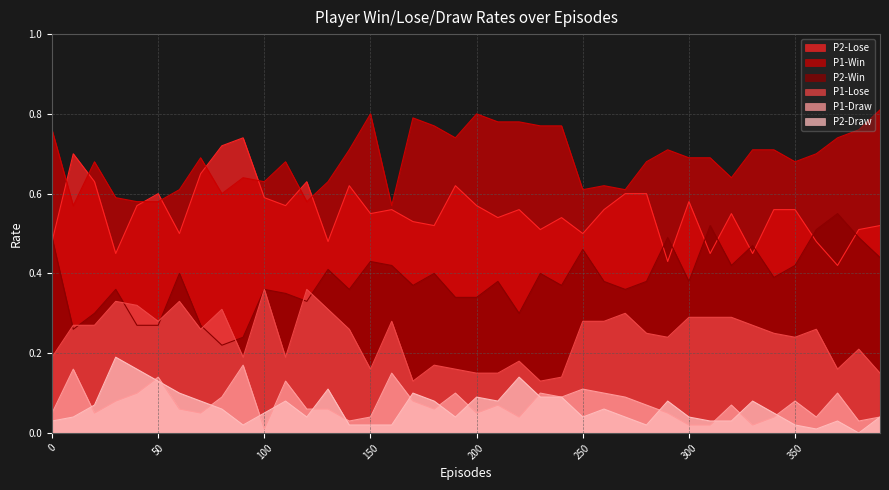

How many lines are shown in the chart?

6